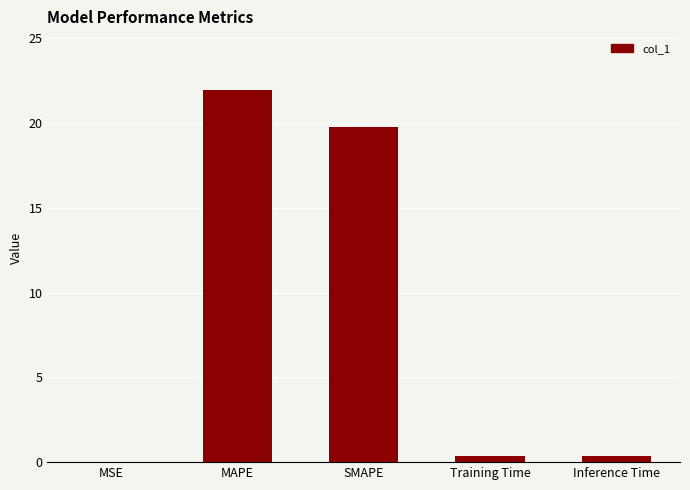

What is the sum of the values at SMAPE and MAPE?

41.7